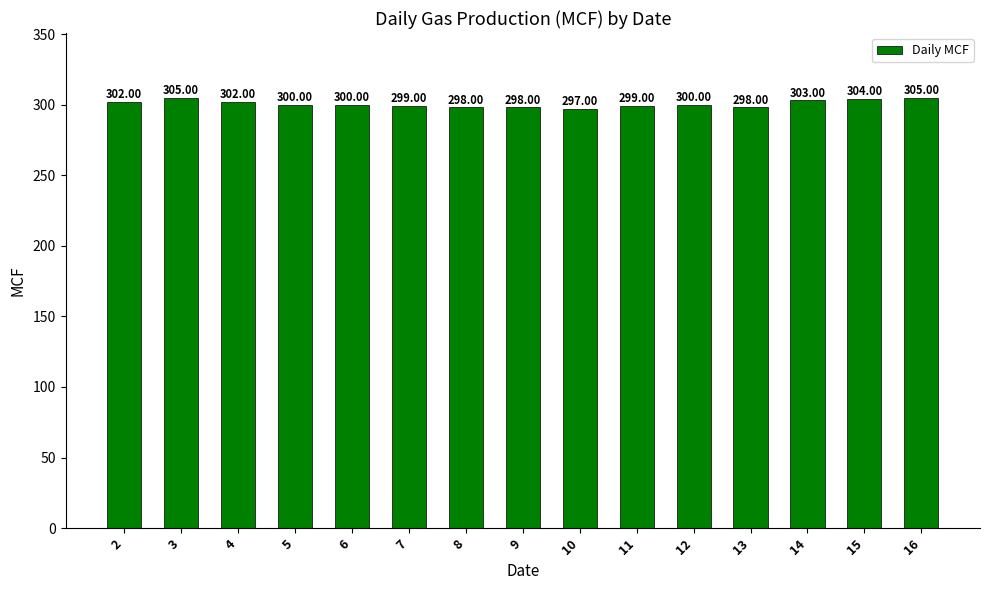

The value at 5 is 450. True or false?

False